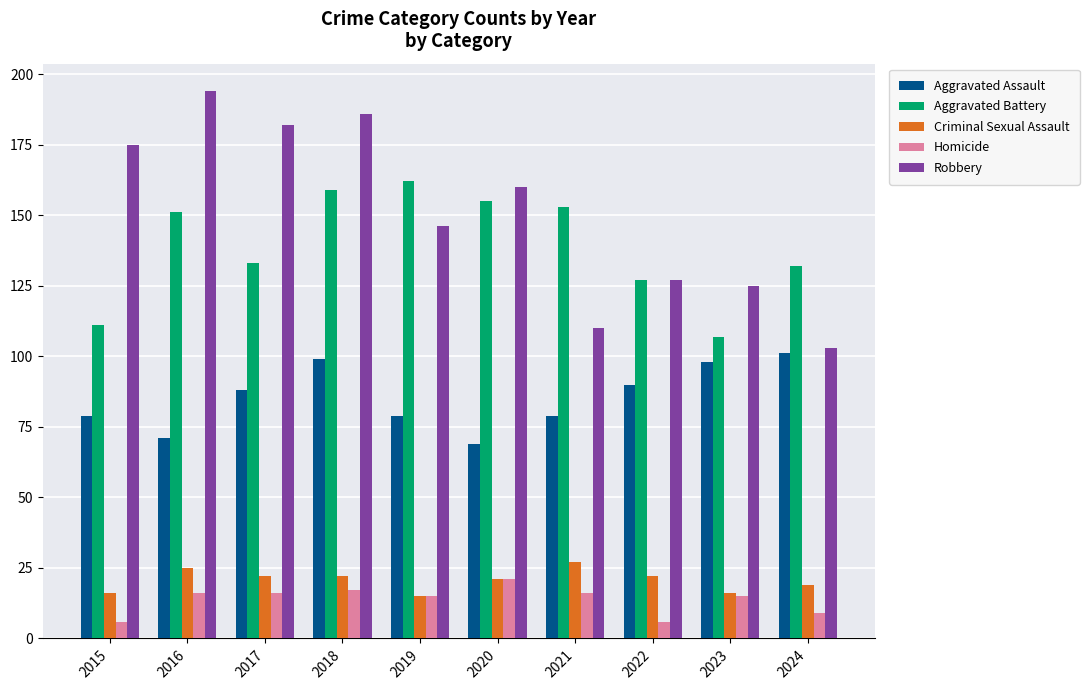

What is the highest value of the Aggravated Assault series?

101